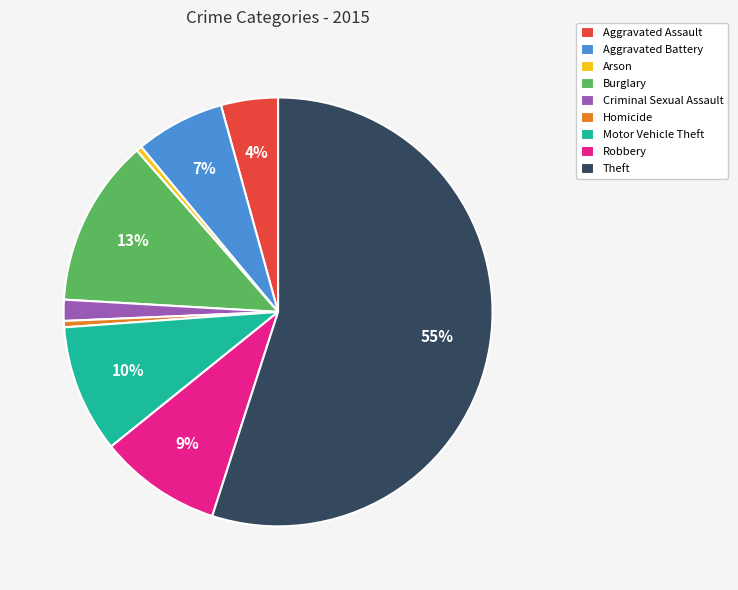

True or false: Burglary accounts for 22% of the total.

False